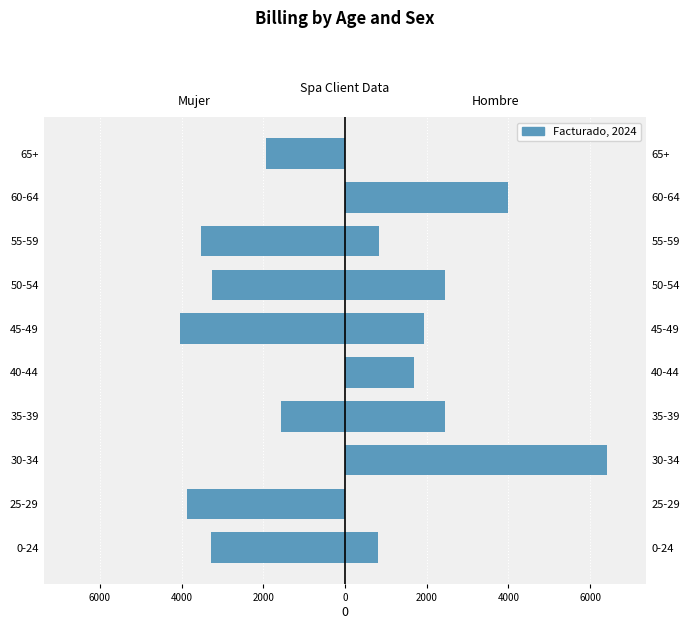

The value of Mujer at 55-59 is -3520.5. True or false?

True